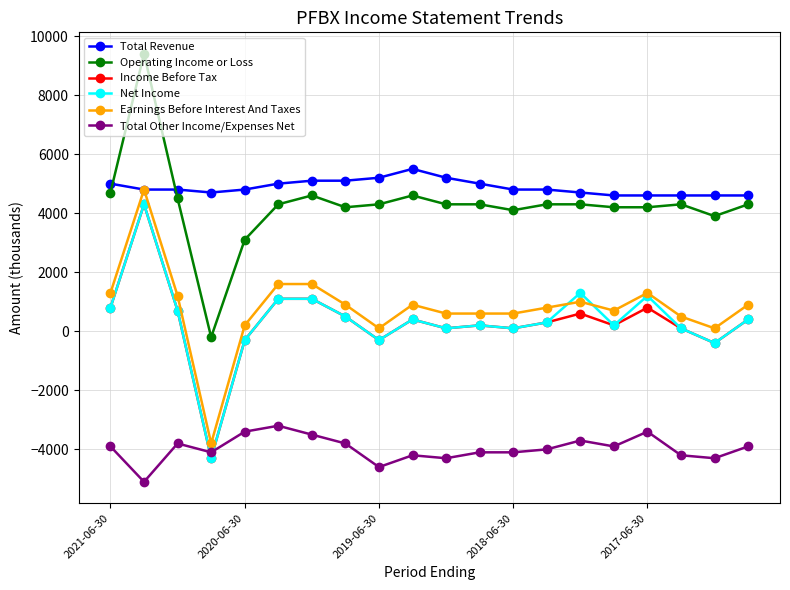

Count the Total Revenue values in the range 4700 to 5100.

12